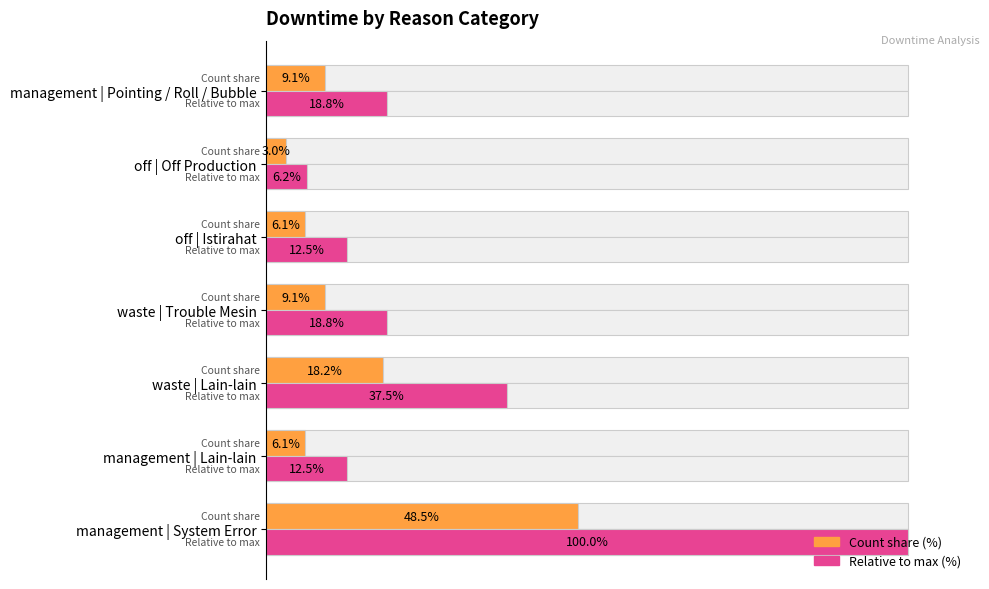

Does the chart contain stacked bars?

No